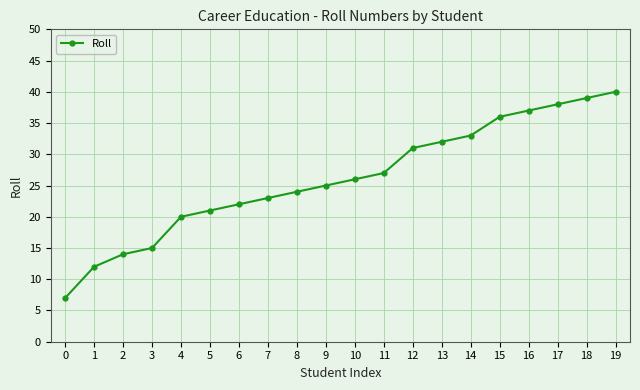

What is the sum of the values at 4 and 10?

46